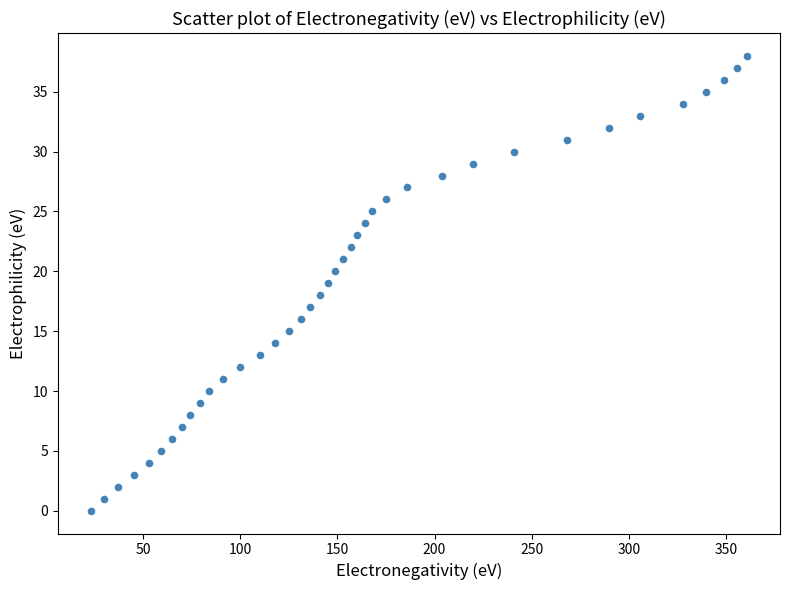

What is the range of X values (max minus min)?

338